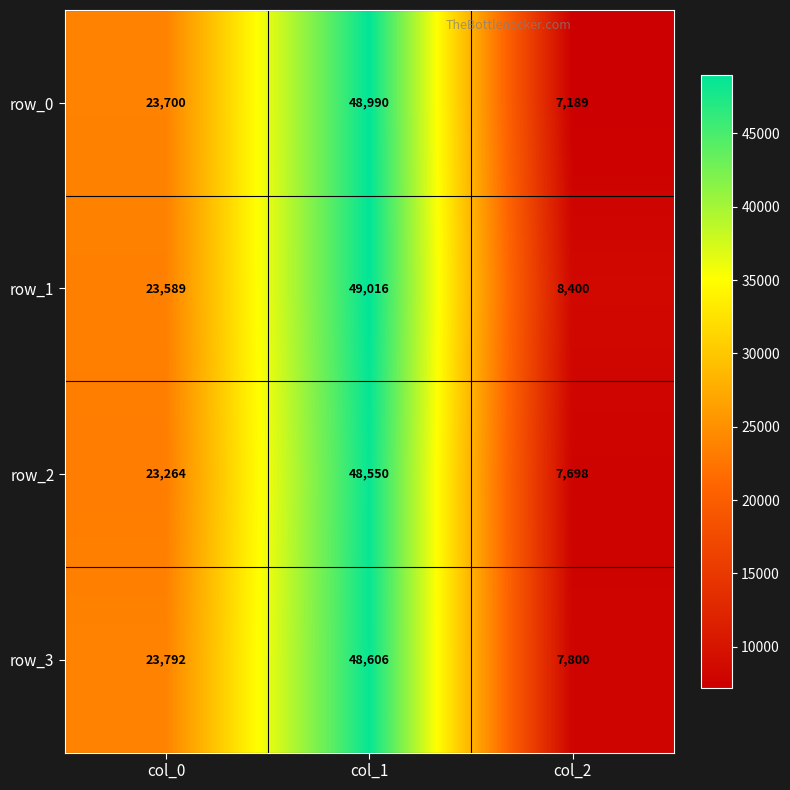

Between col_0 and col_1, which series saw the biggest shift?

row_1